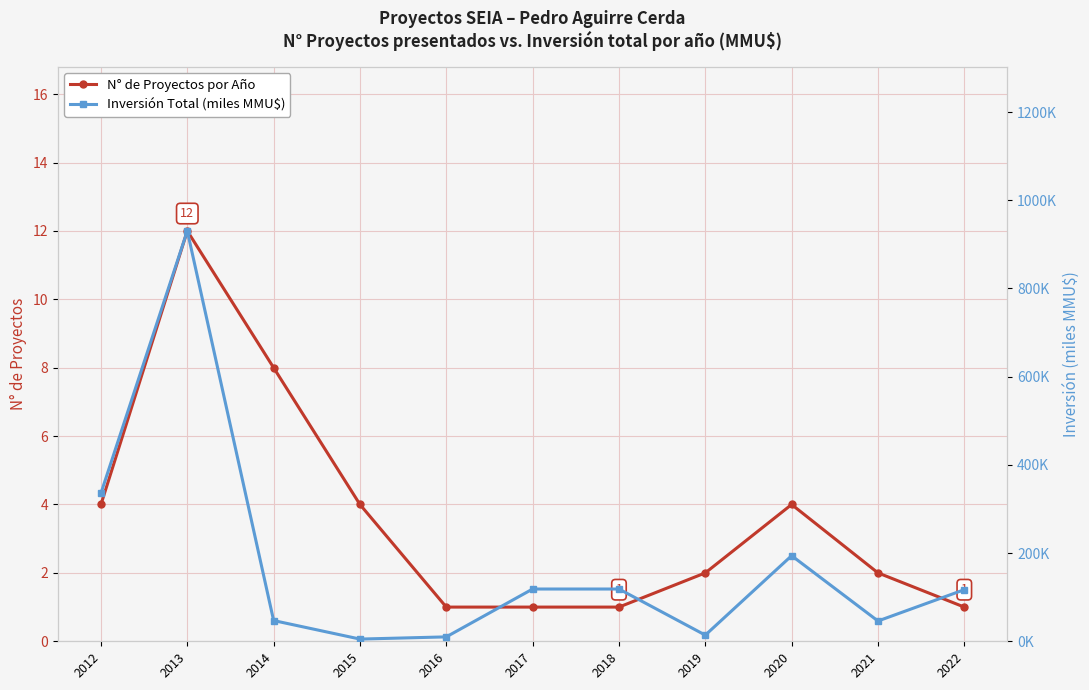

What is the average value of the N° de Proyectos por Año series?

3.6